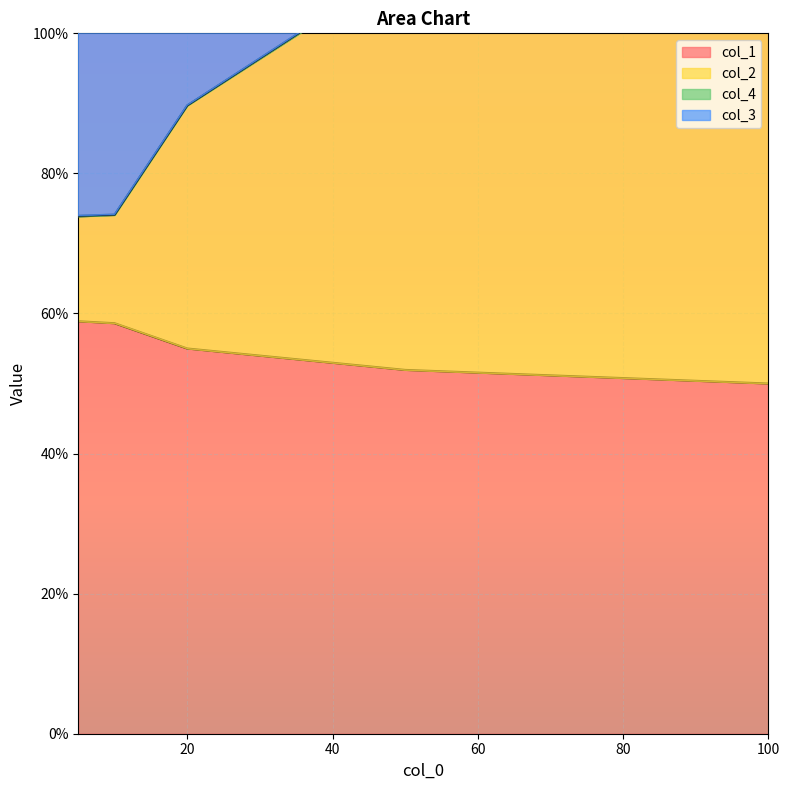

Count the col_2 values in the range 0 to 1.

3